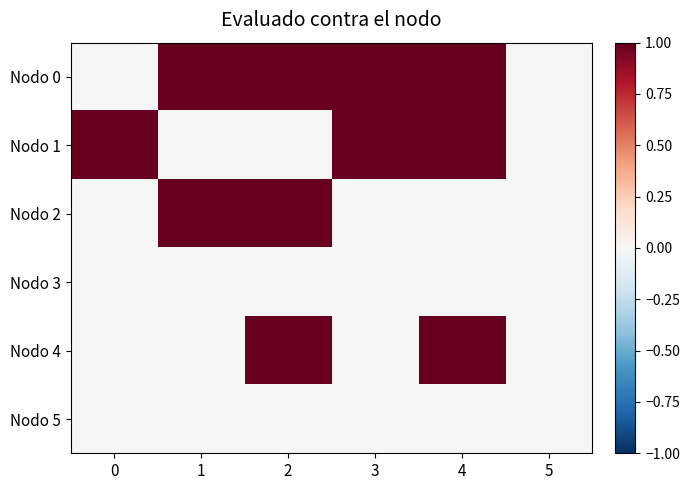

Reading left to right, what are all the values shown in this chart?

Nodo 0: 0=0	1=1	2=1	3=1	4=1	5=0
Nodo 1: 0=1	1=0	2=0	3=1	4=1	5=0
Nodo 2: 0=0	1=1	2=1	3=0	4=0	5=0
Nodo 3: 0=0	1=0	2=0	3=0	4=0	5=0
Nodo 4: 0=0	1=0	2=1	3=0	4=1	5=0
Nodo 5: 0=0	1=0	2=0	3=0	4=0	5=0